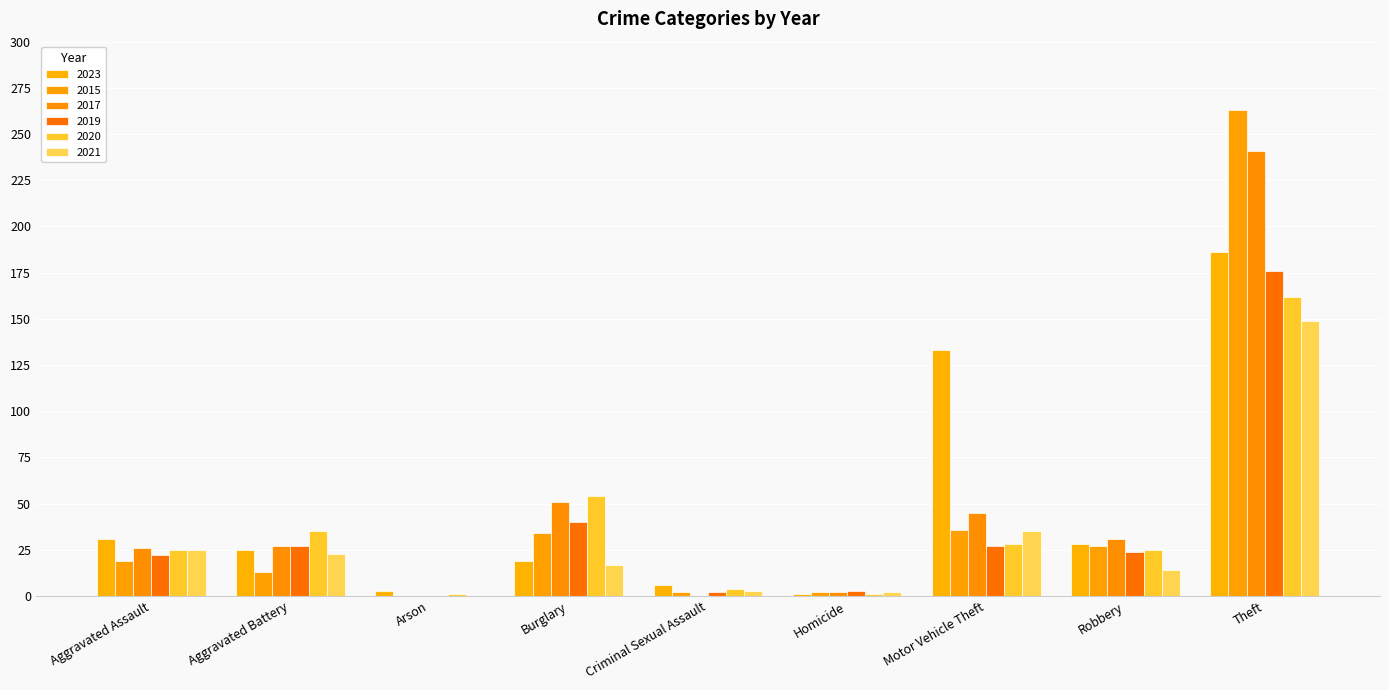

At which category does the chart reach its minimum across all series?

Arson